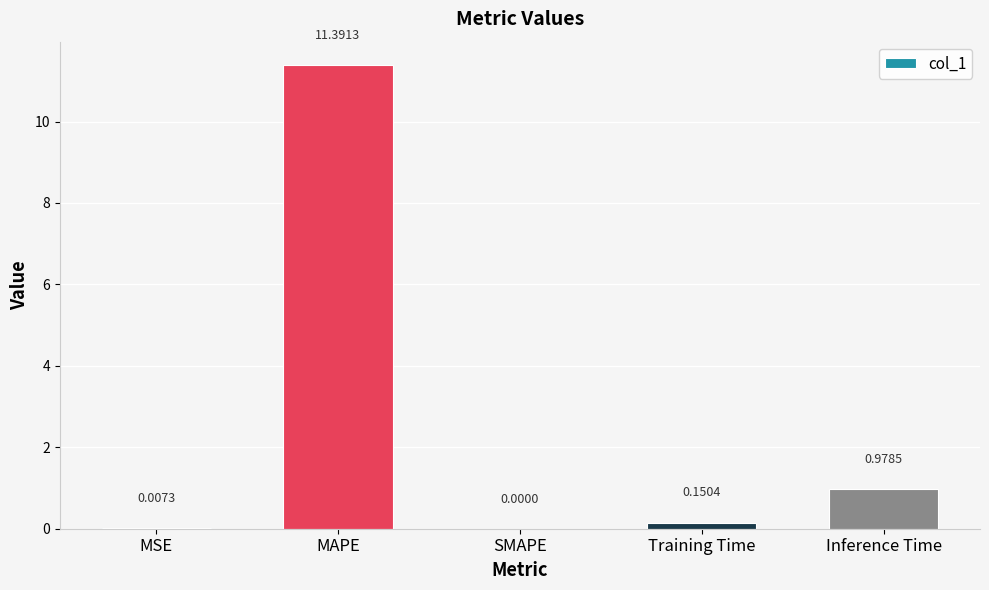

True or false: the data shows 0.0 at MSE.

True